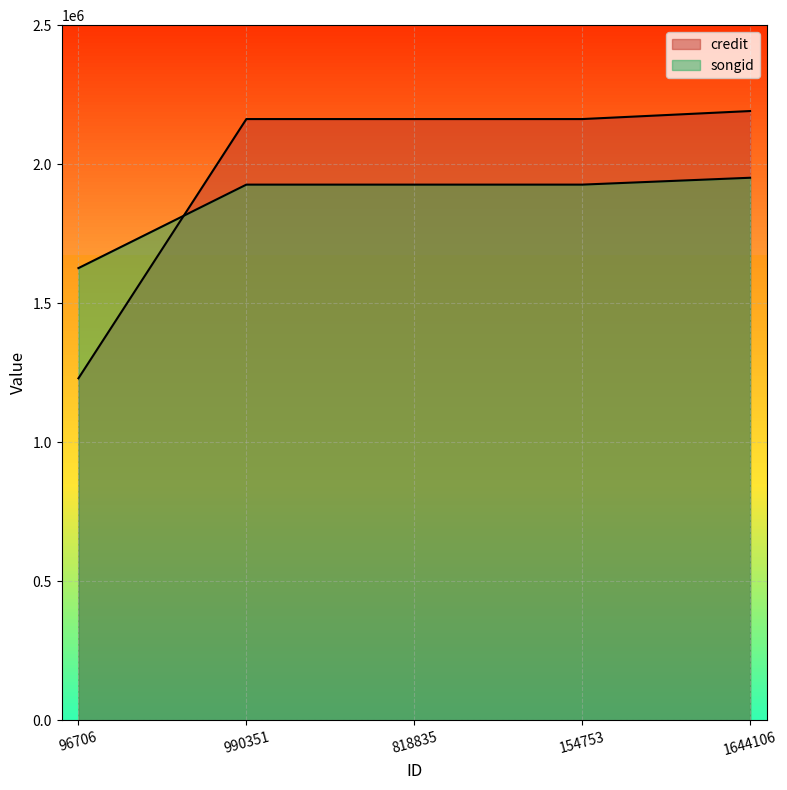

What is the maximum value shown in the chart?

2191130